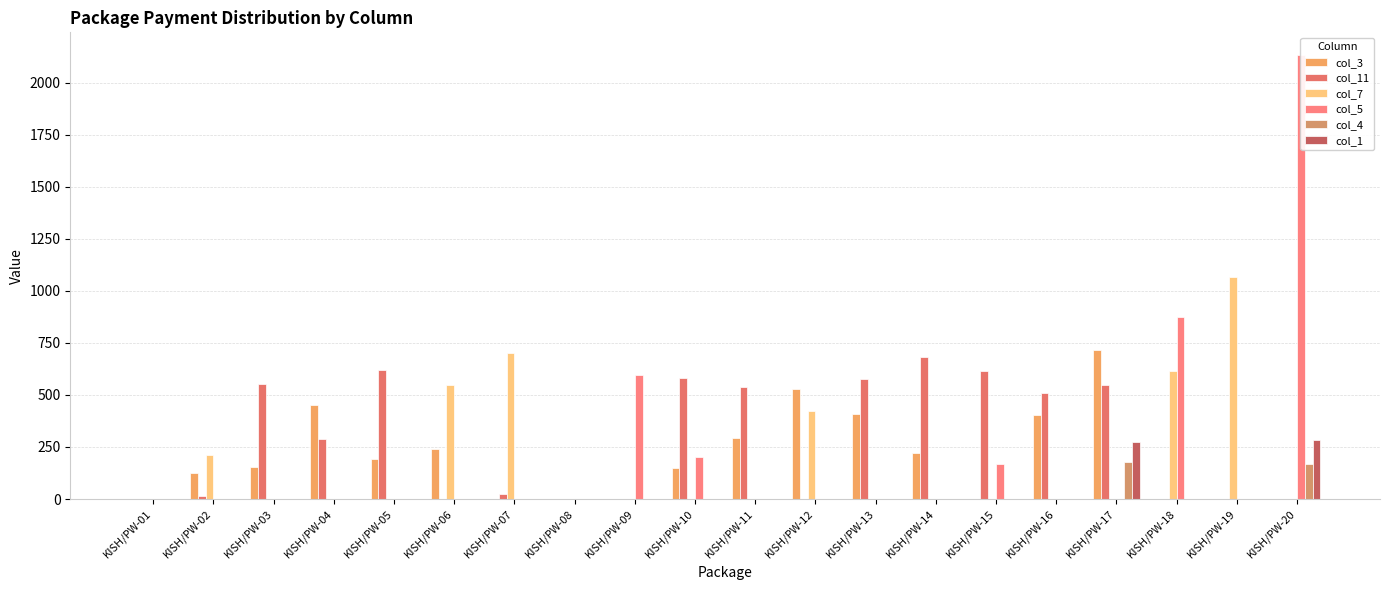

What are all the series names shown in the legend?

col_3, col_11, col_7, col_5, col_4, col_1